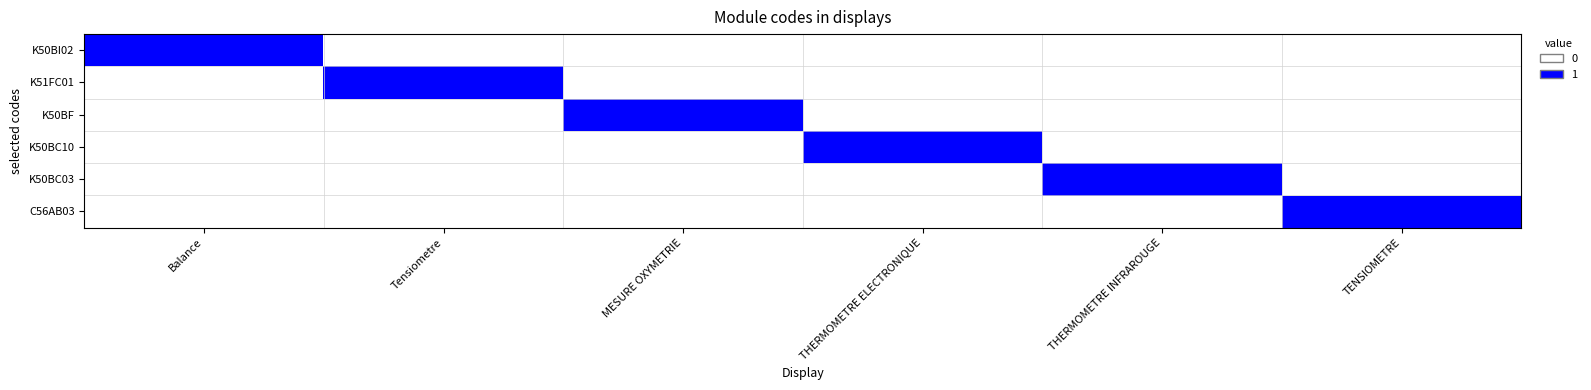

Rank the series by their maximum value, from highest to lowest.

K50BI02, K51FC01, K50BF, K50BC10, K50BC03, C56AB03